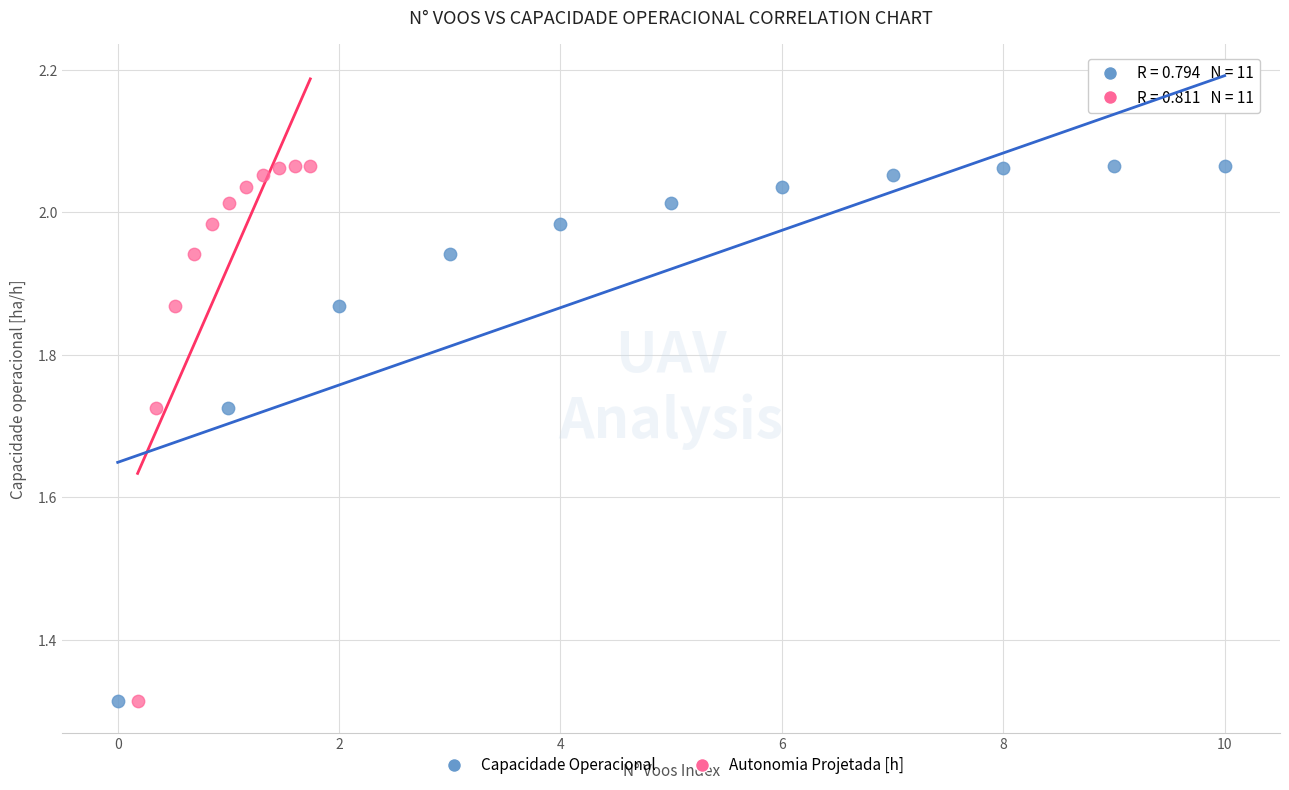

What are all the series names shown in the legend?

Capacidade Operacional, Autonomia Projetada [h]